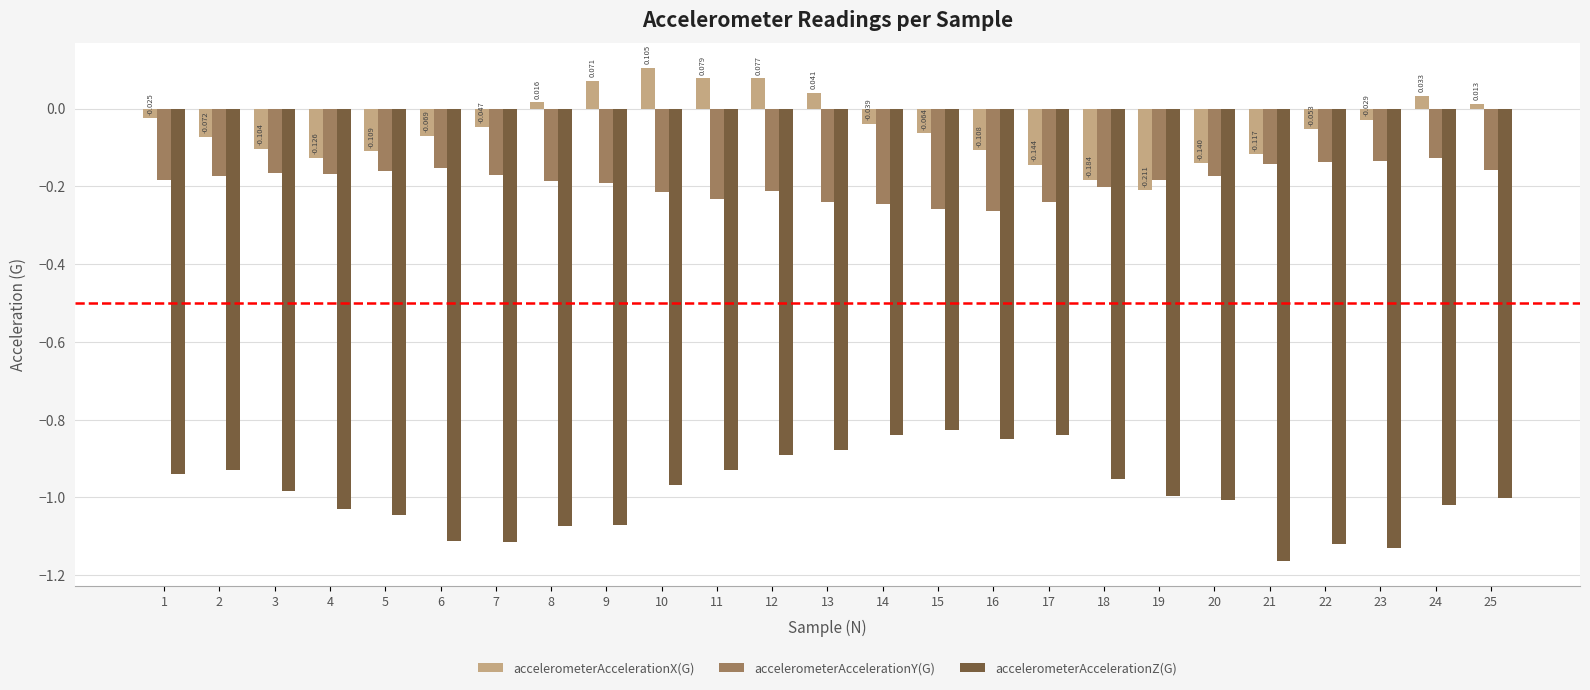

Which category has the lowest value across all series?

21